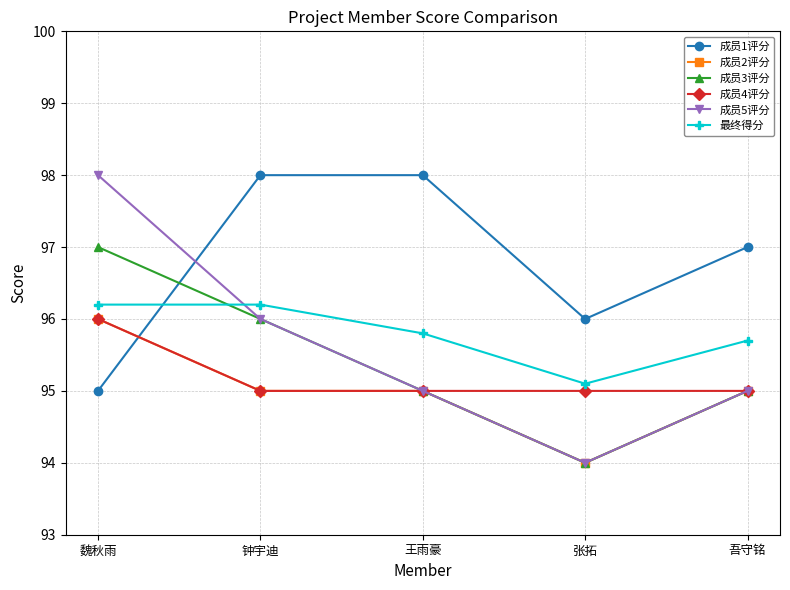

The 成员1评分 series shows 96.0 at 张拓. True or false?

True